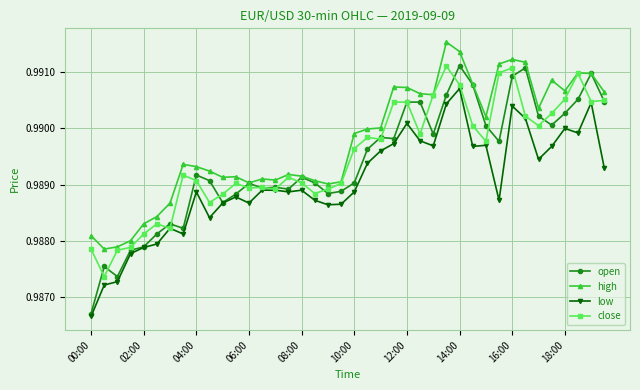

True or false: high and low intersect in this chart.

False